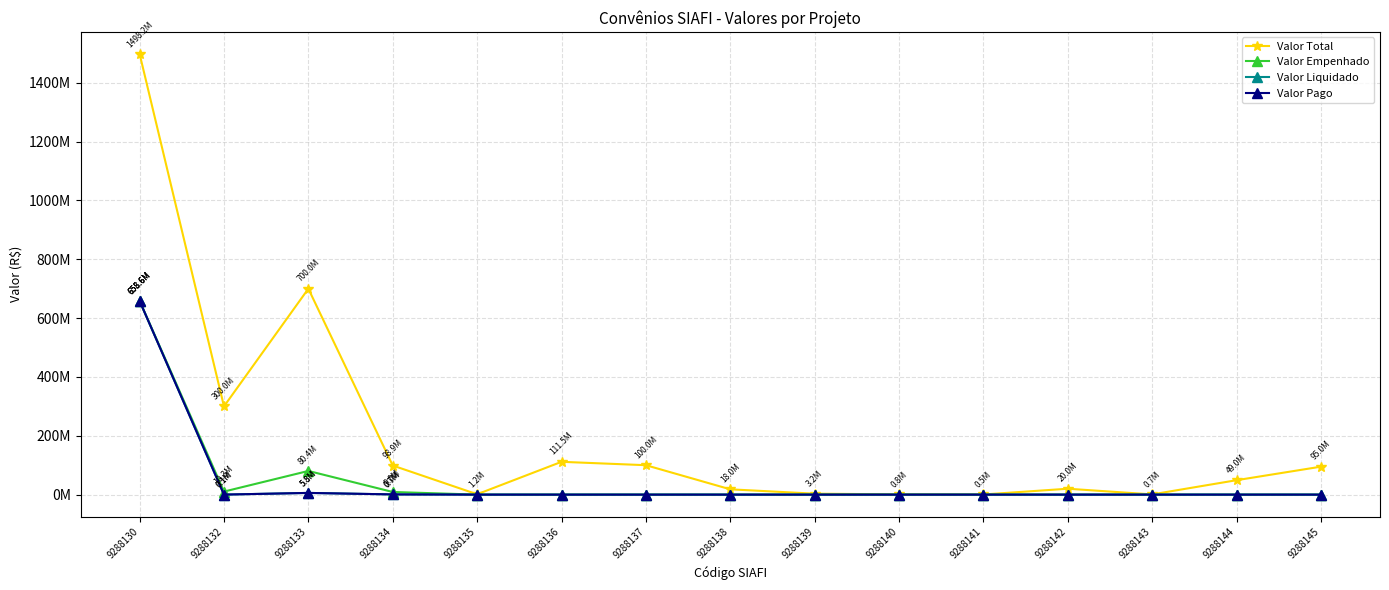

What are all the series names shown in the legend?

Valor Total, Valor Empenhado, Valor Liquidado, Valor Pago